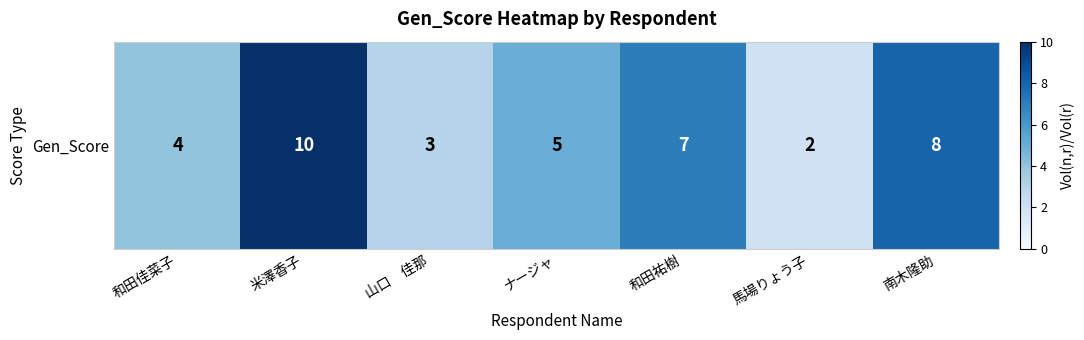

Between 米澤香子 and 和田祐樹, which is larger?

米澤香子